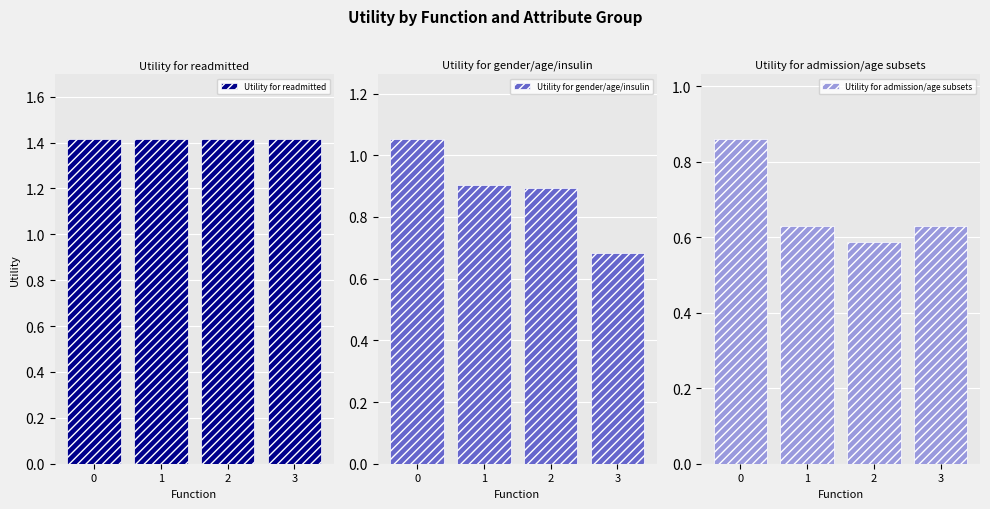

List the series in order of their overall mean, highest first.

Utility for readmitted, Utility for gender/age/insulin, Utility for admission/age subsets